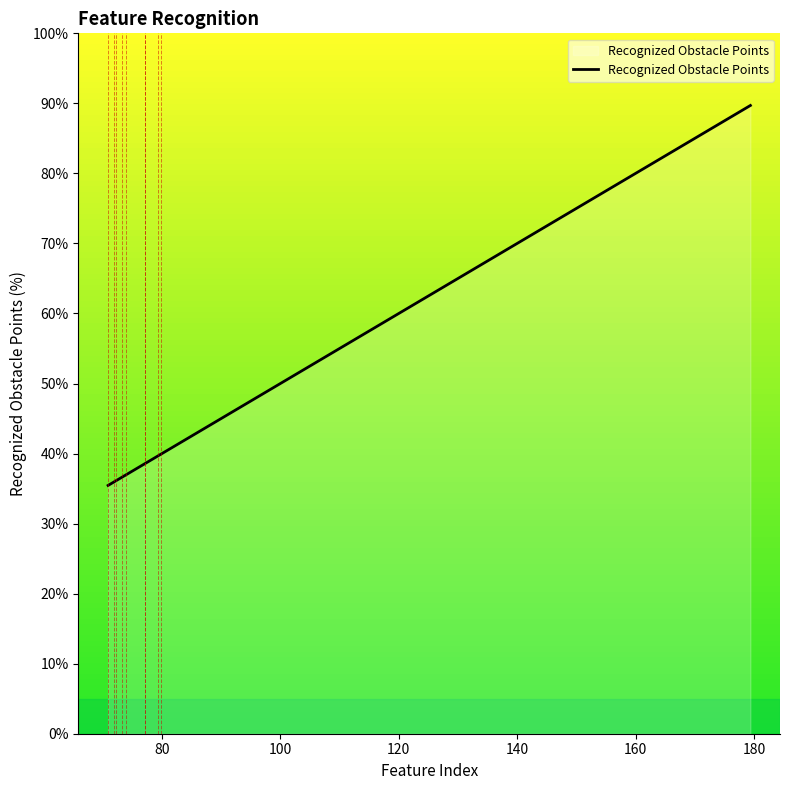

The chart shows a value of 66.8 at 10. True or false?

False